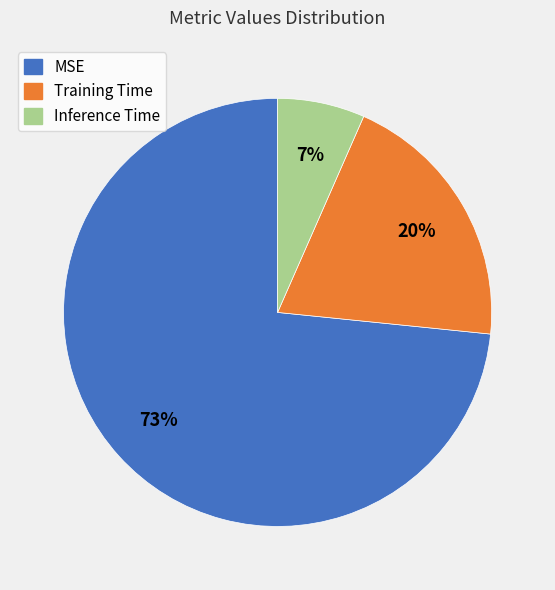

What percentage is the Training Time slice, to the nearest percent?

20%